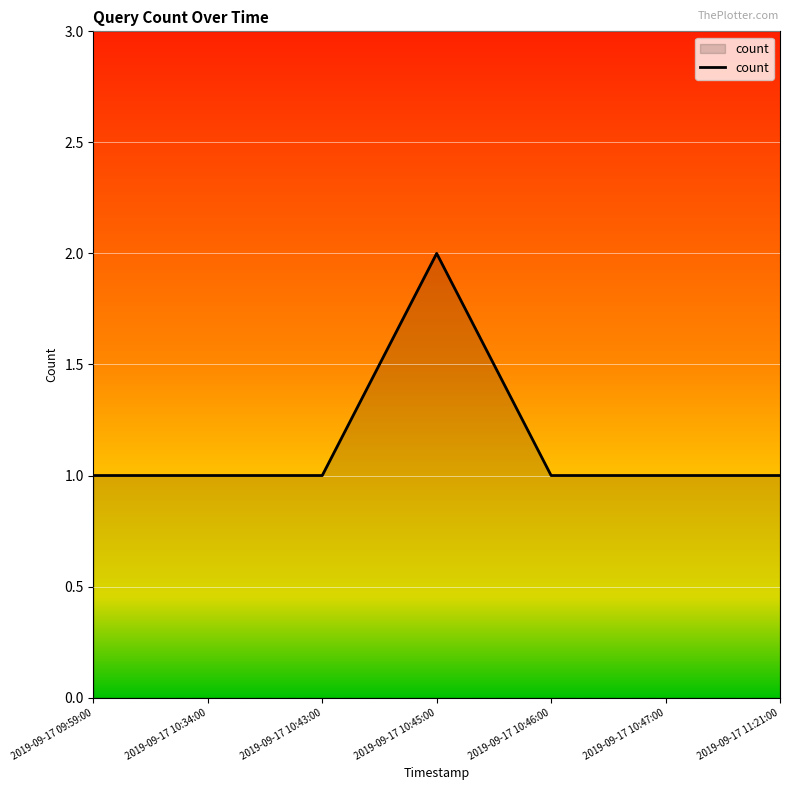

What is the ratio of the value at 2019-09-17 10:46:00 to the value at 2019-09-17 09:59:00?

1.0